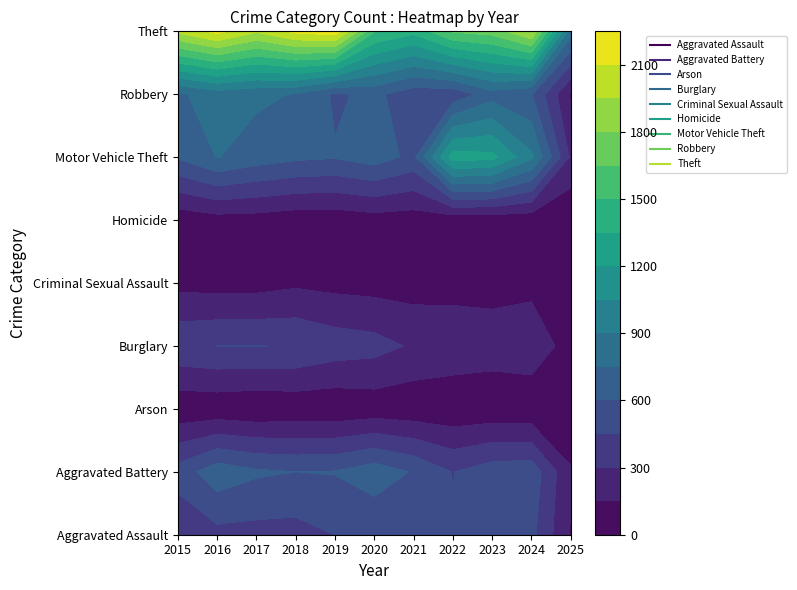

What is the sum of the Aggravated Battery values at 2023 and 2021?

1116